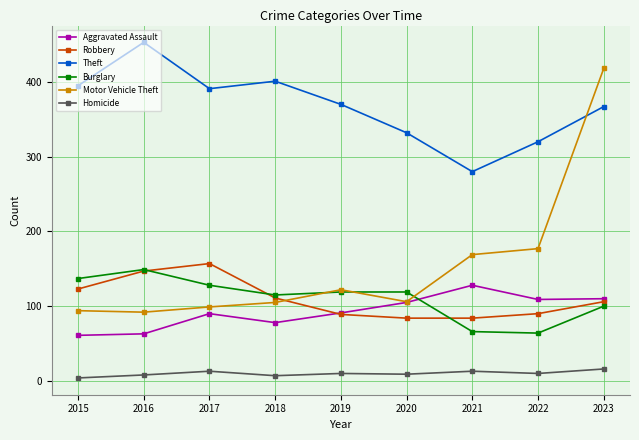

Which series has the widest spread of values?

Motor Vehicle Theft